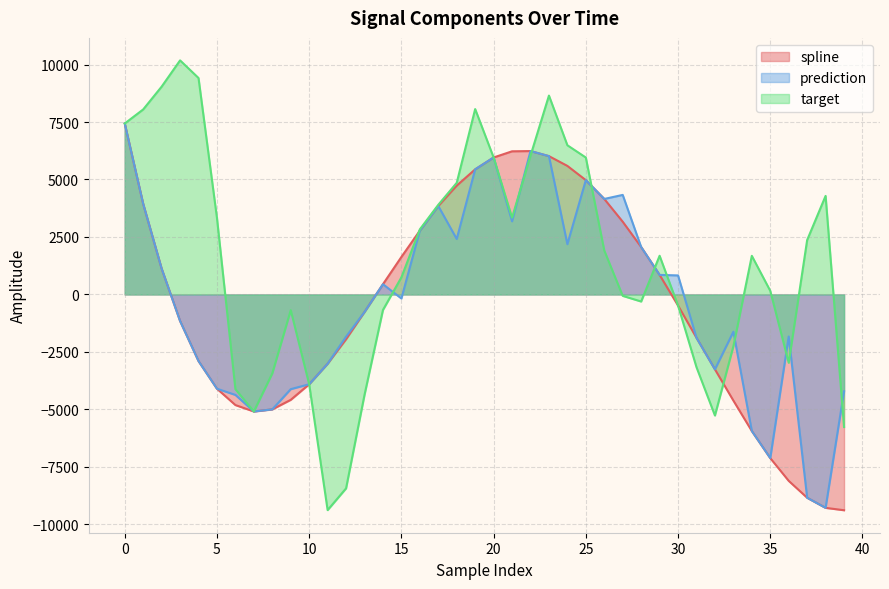

Reading left to right, list all the values displayed in this chart.

spline: 7436.2	3941.0	1125.0	-1154.5	-2897.3	-4100.8	-4811.1	-5090.9	-4998.6	-4584.4	-3906.0	-3013.2	-1947.9	-762.9	444.9	1630.3	2775.0	3847.8	4733.4	5441.6	5957.1	6225.8	6236.6	6016.2	5590.8	4971.5	4154.1	3163.1	2062.9	850.4	-484.3	-1886.0	-3258.5	-4616.1	-5939.9	-7118.7	-8108.3	-8842.5	-9282.6	-9385.7
prediction: 7436.2	3941.0	1125.0	-1154.5	-2897.3	-4100.8	-4370.2	-5090.9	-4998.6	-4119.8	-3906.0	-3013.2	-1838.2	-762.9	444.9	-175.4	2775.0	3847.8	2412.2	5441.6	5957.1	3181.1	6236.6	6016.2	2186.3	4971.5	4154.1	4329.7	2062.9	850.4	827.1	-1886.0	-3258.5	-1624.0	-5939.9	-7118.7	-1830.4	-8842.5	-9282.6	-4215.1
target: 7436.2	8047.2	9038.6	10180.9	9414.2	3326.7	-4119.7	-5090.9	-3433.8	-683.6	-3906.0	-9380.6	-8435.4	-4368.5	-676.2	744.8	2831.1	3899.5	4855.2	8062.6	5957.1	3340.7	6035.3	8649.9	6489.1	5955.4	1909.9	-61.4	-307.7	1683.0	-484.3	-3165.3	-5265.5	-2255.3	1679.4	156.9	-2972.1	2366.1	4286.2	-5766.5